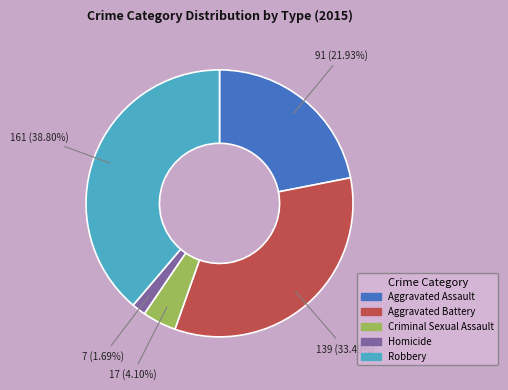

Which has a higher value, Aggravated Battery or Homicide?

Aggravated Battery